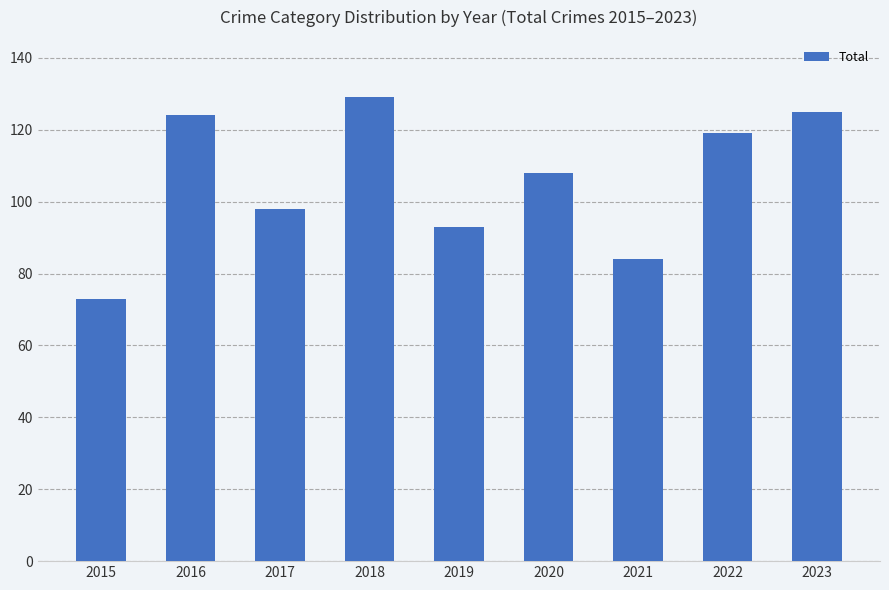

What is the sum of the values at 2018 and 2020?

237